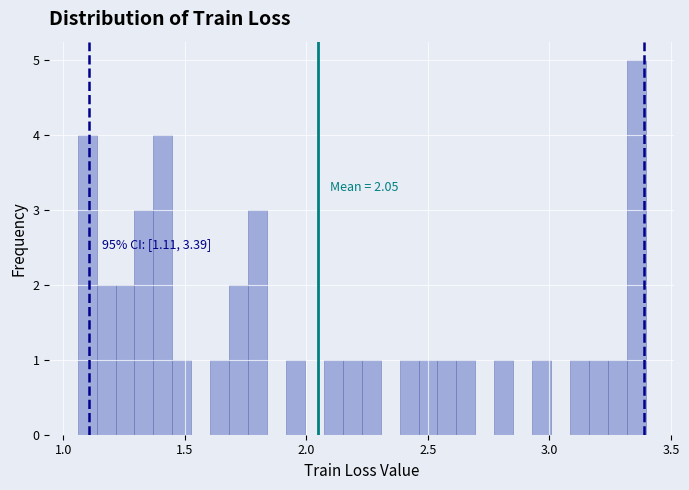

Read against the x-axis, roughly where is the centre of the tallest bar?

3.35